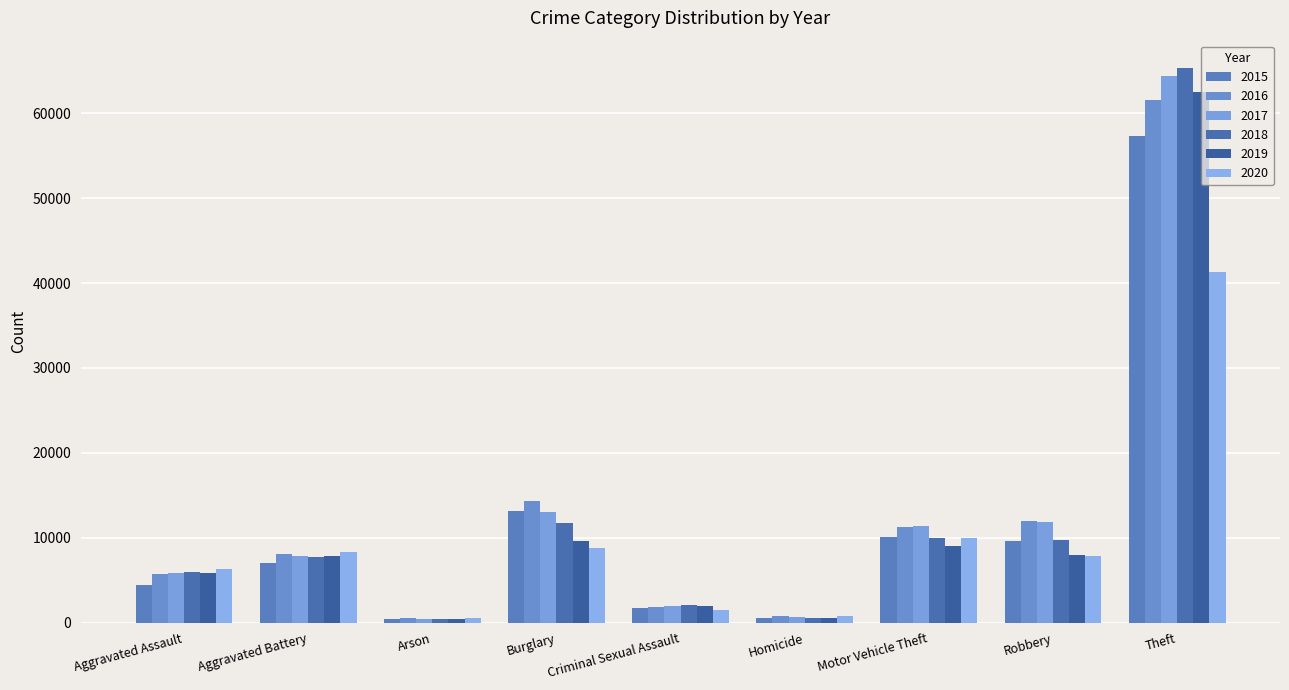

What is the total value across all series at Arson?

2744